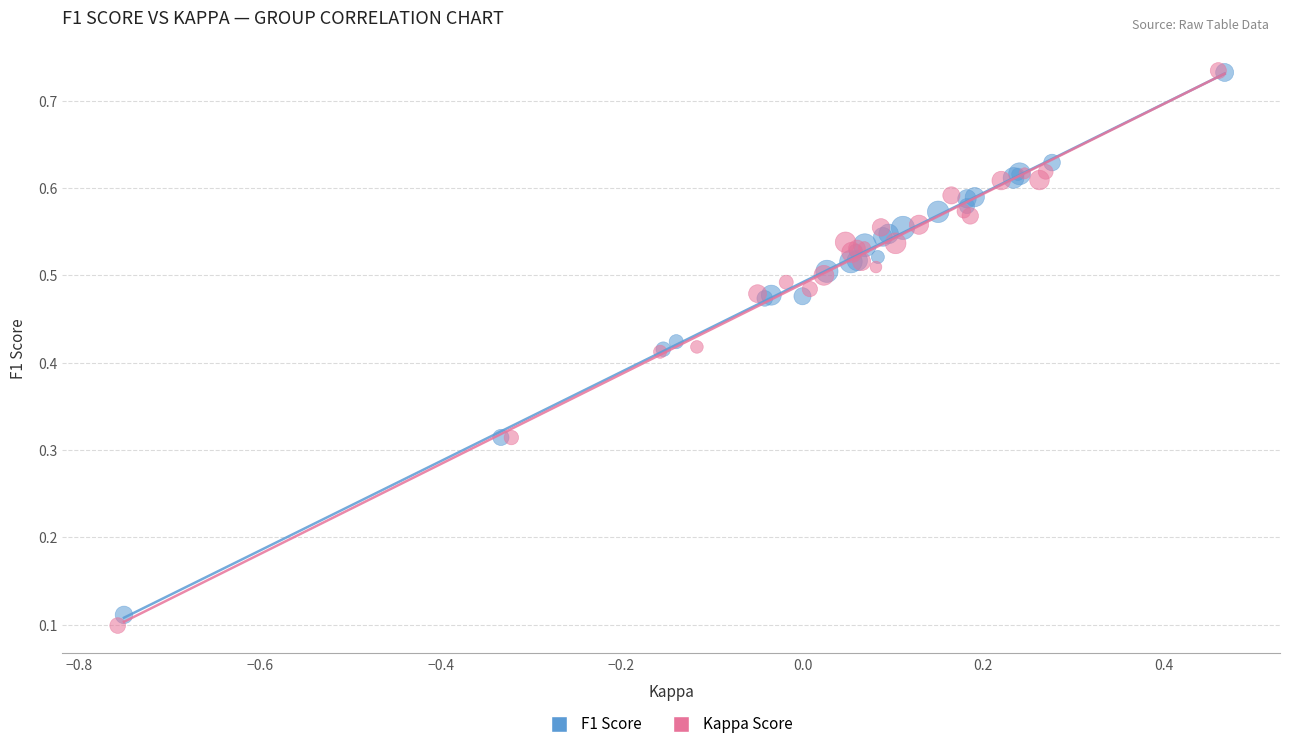

Which series has the widest spread of Y values?

Kappa Score